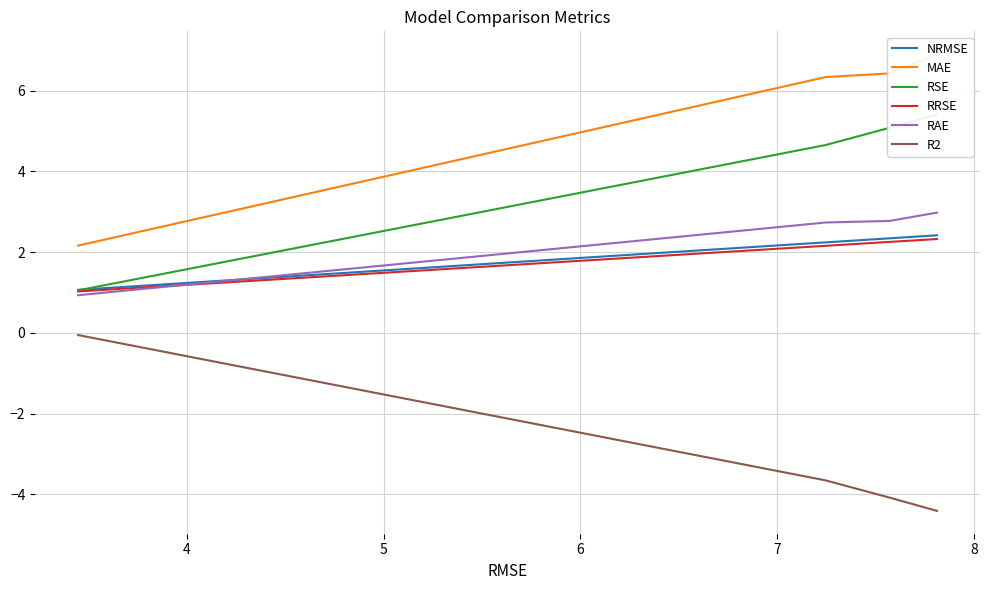

What are all the series names shown in the legend?

NRMSE, MAE, RSE, RRSE, RAE, R2